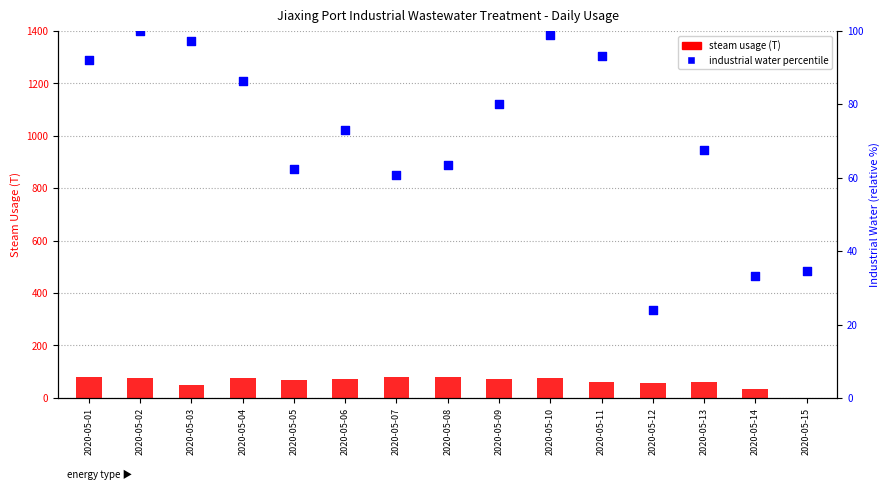

Which series reaches the maximum Y coordinate?

industrial water percentile